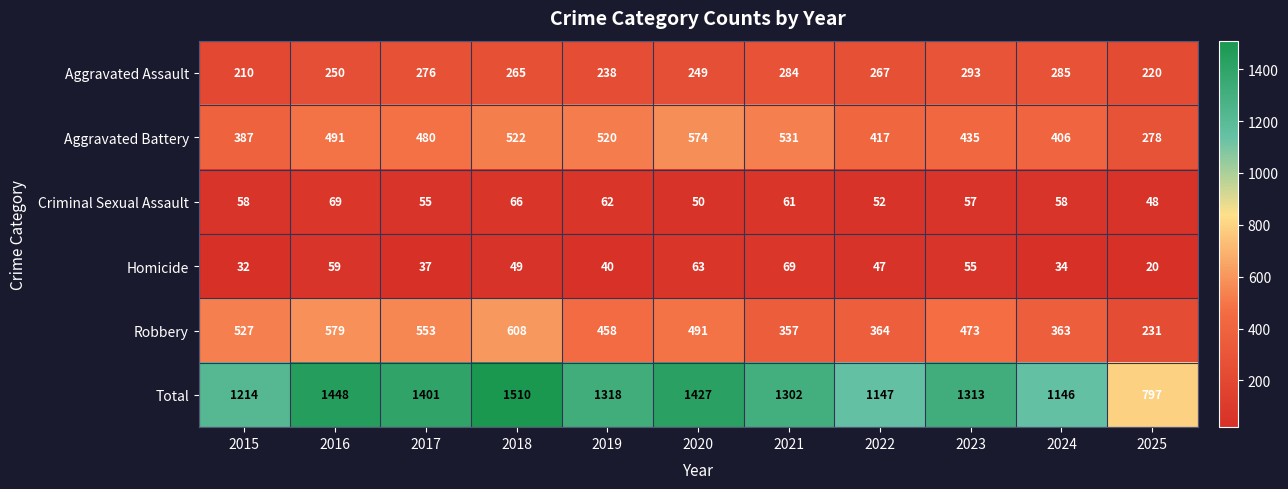

What is the difference between the Aggravated Assault values at 2021 and 2020?

35